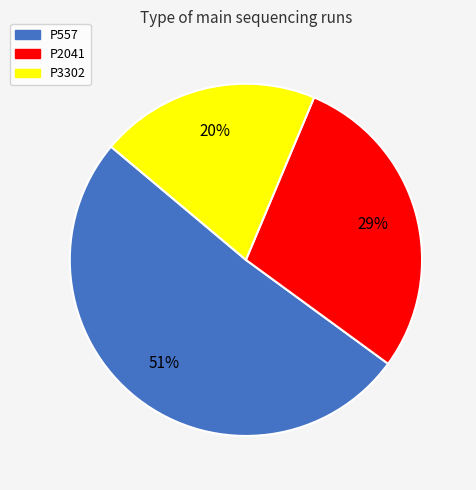

What is the ratio of the value at P557 to the value at P3302?

2.5